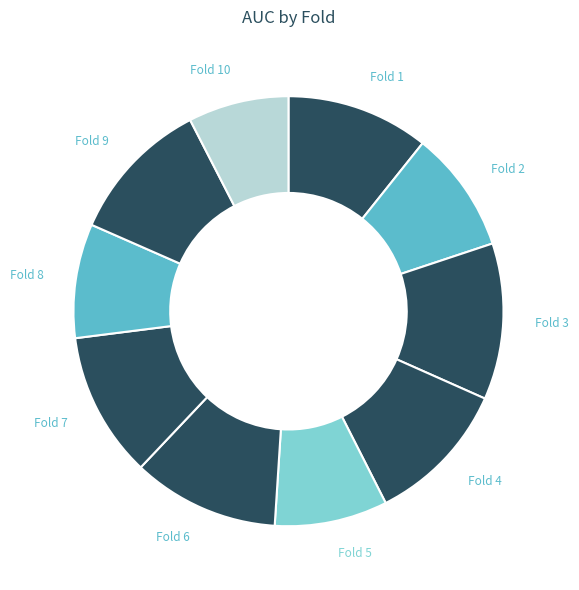

Is there any slice that represents more than half of the pie?

No